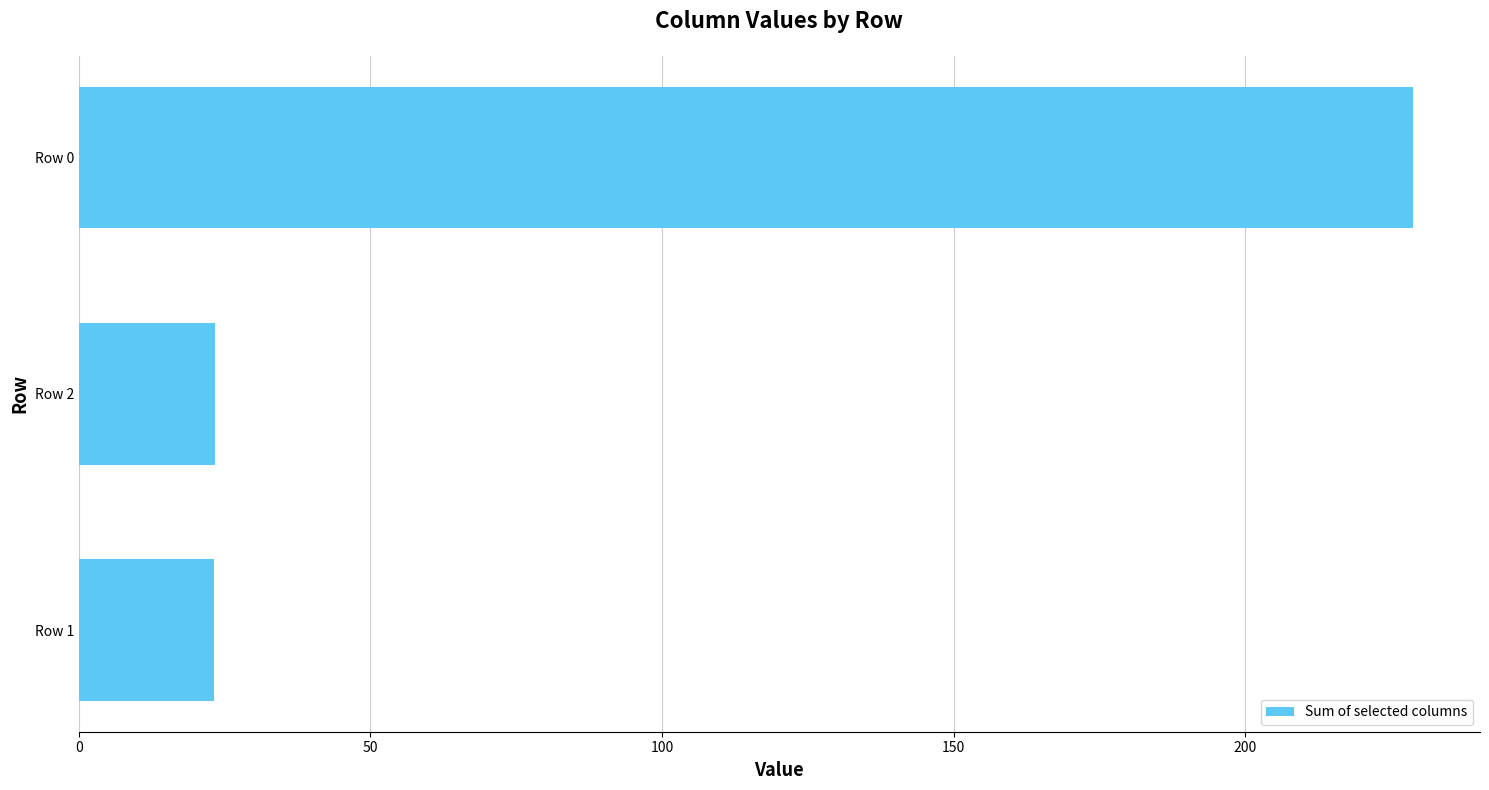

What is the greatest value displayed?

228.8